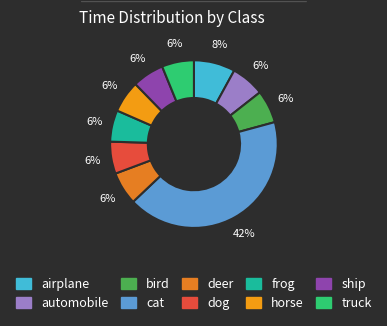

How many segments does this pie chart have?

10